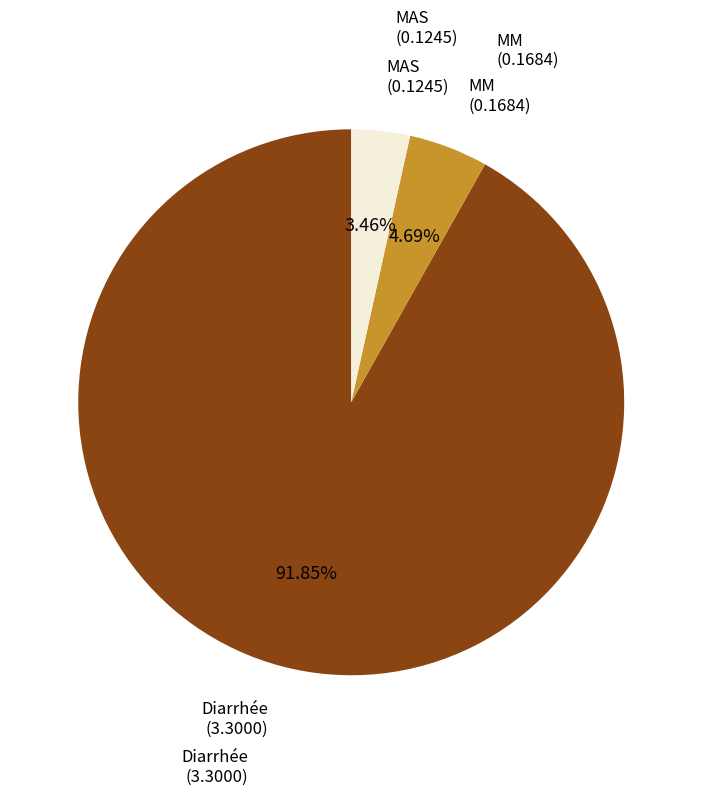

Which category has the biggest portion of the pie?

Diarrhée